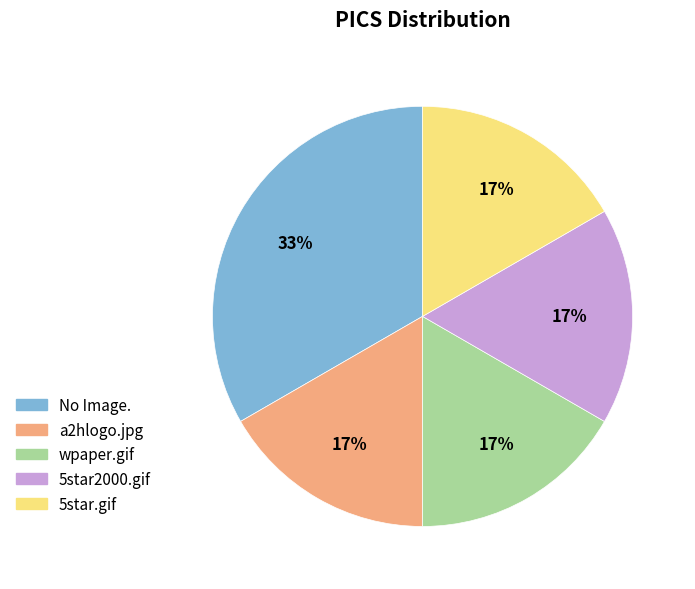

Do a2hlogo.jpg and 5star.gif together represent more than half of the pie?

No